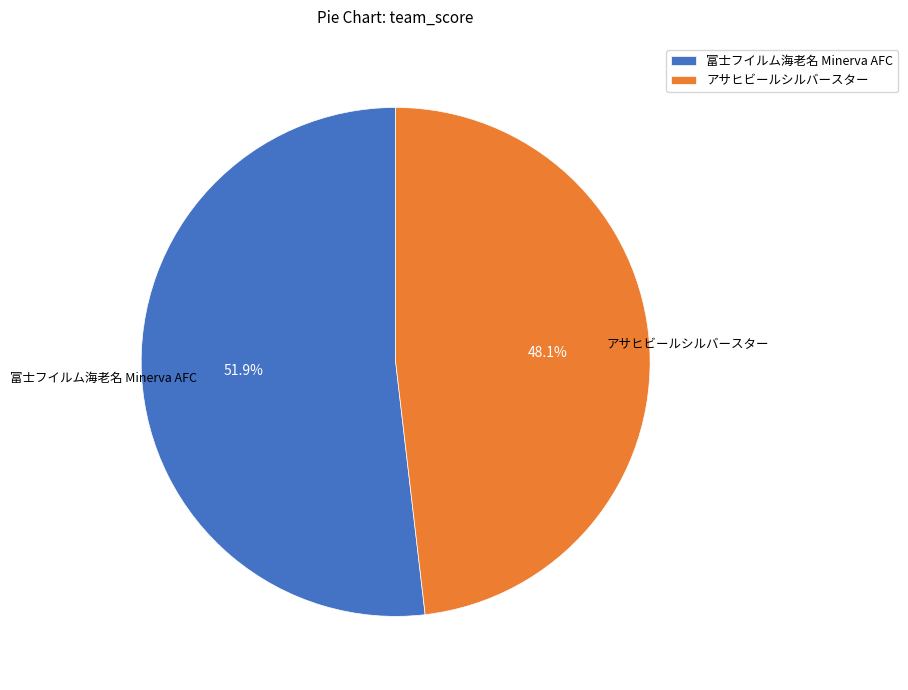

Is it true that アサヒビールシルバースター is 63% of the pie?

False